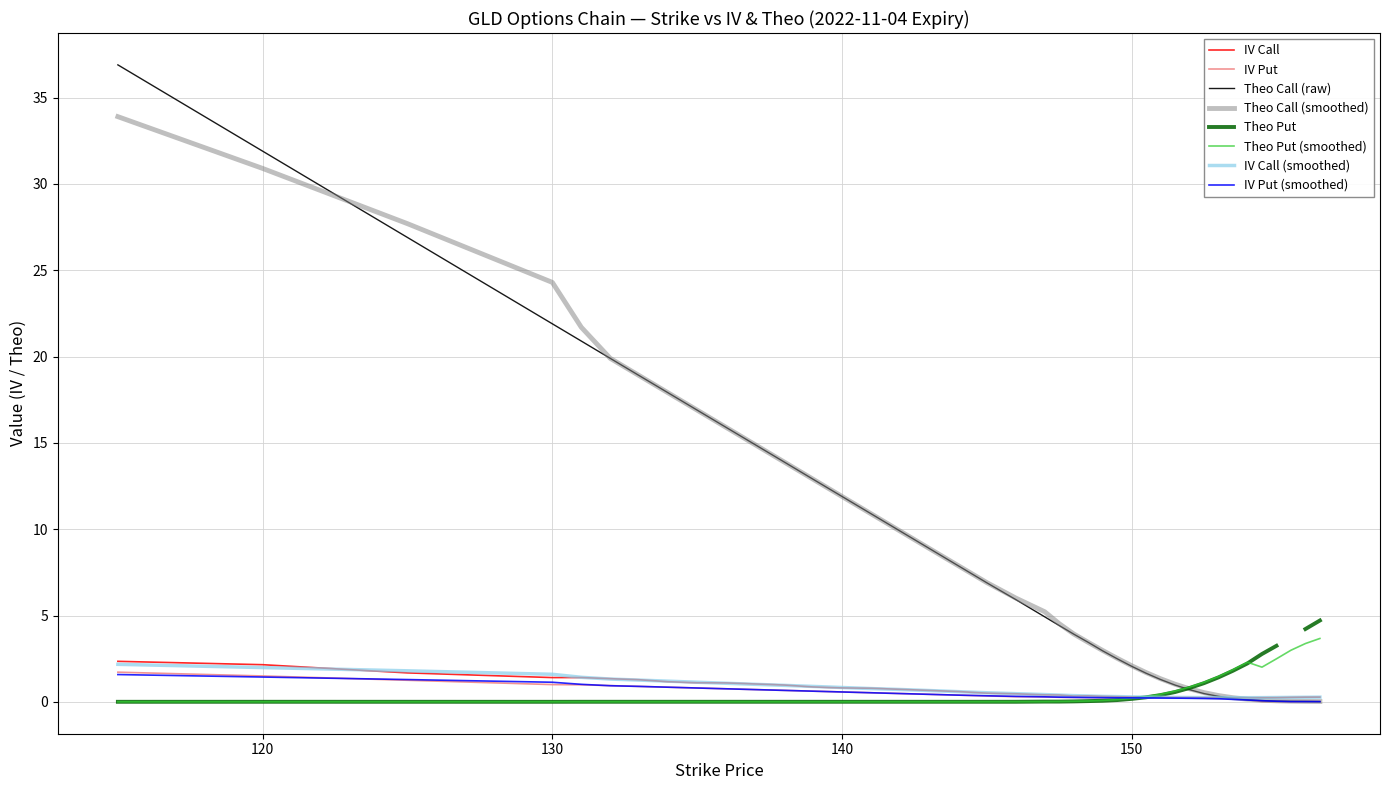

What is the difference between the maximum and minimum values in the iv_C series?

2.1